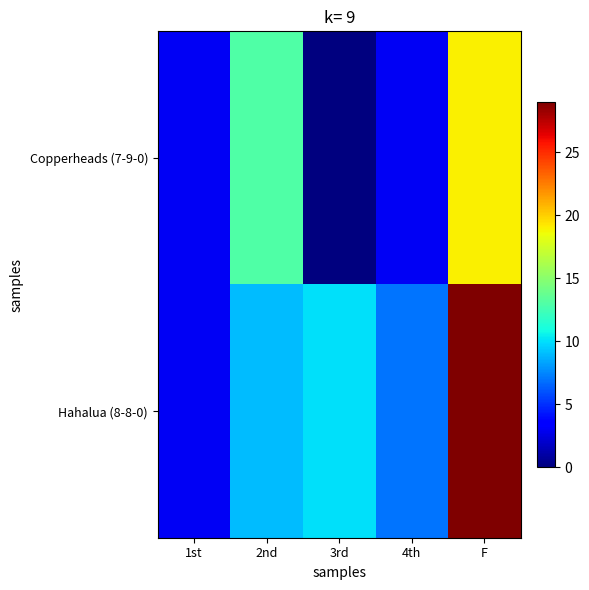

At F, list the series in order from smallest to largest.

Copperheads (7-9-0), Hahalua (8-8-0)